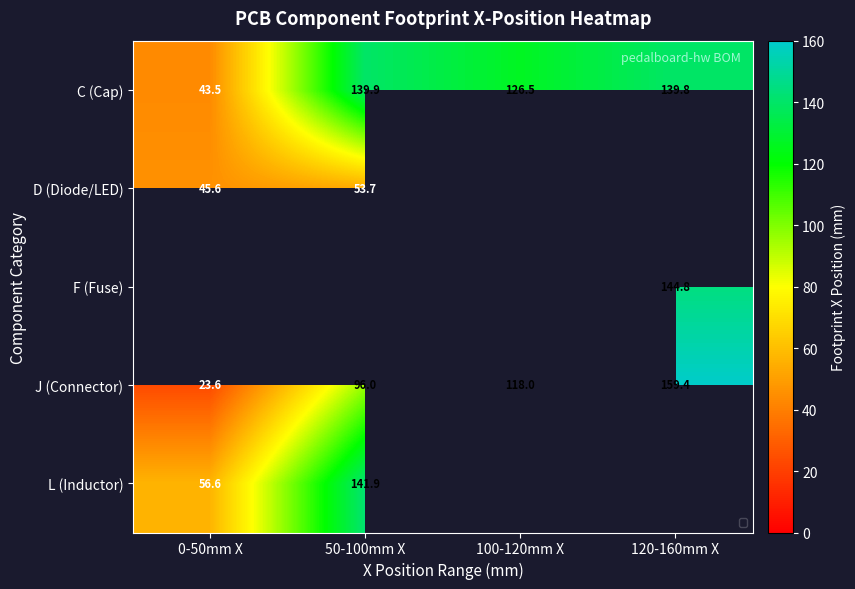

Which category has the lowest value across all series?

0-50mm X